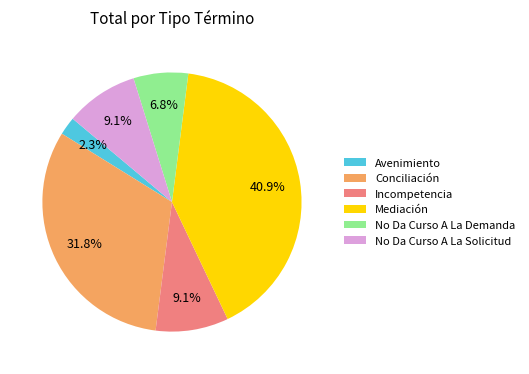

True or false: No Da Curso A La Solicitud accounts for 1% of the total.

False